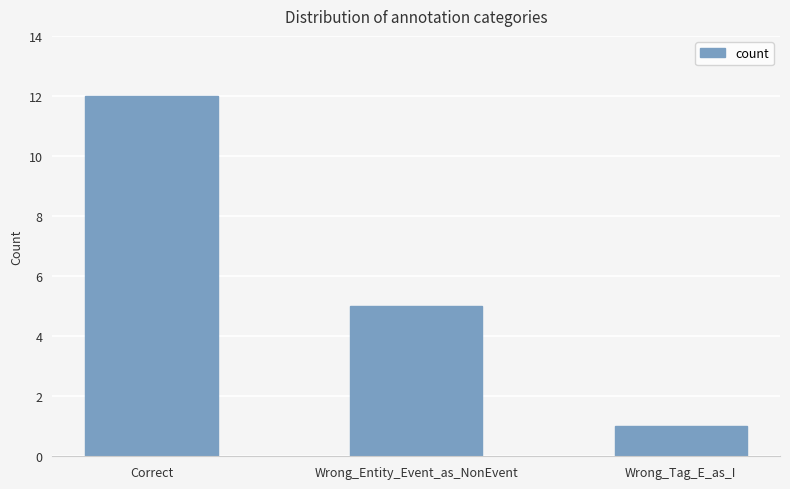

At which category does the chart reach its minimum across all series?

Wrong_Tag_E_as_I